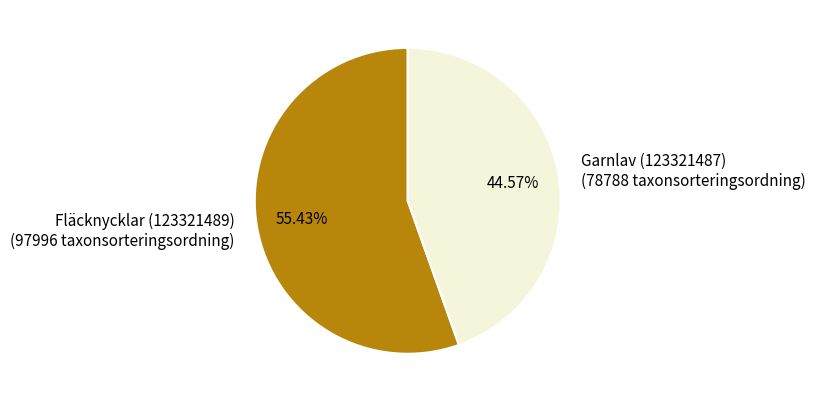

How many segments does this pie chart have?

2